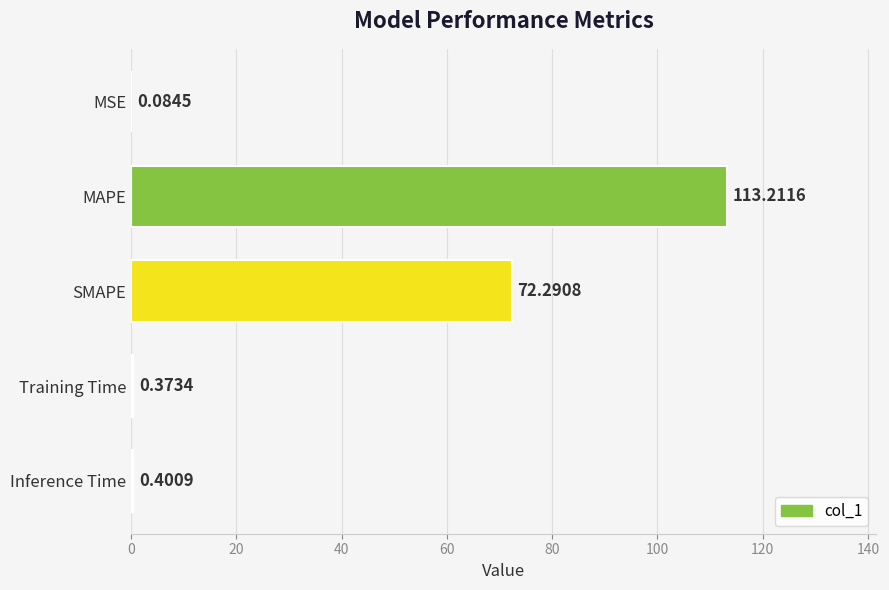

What is the sum of the values at Inference Time and MSE?

0.5